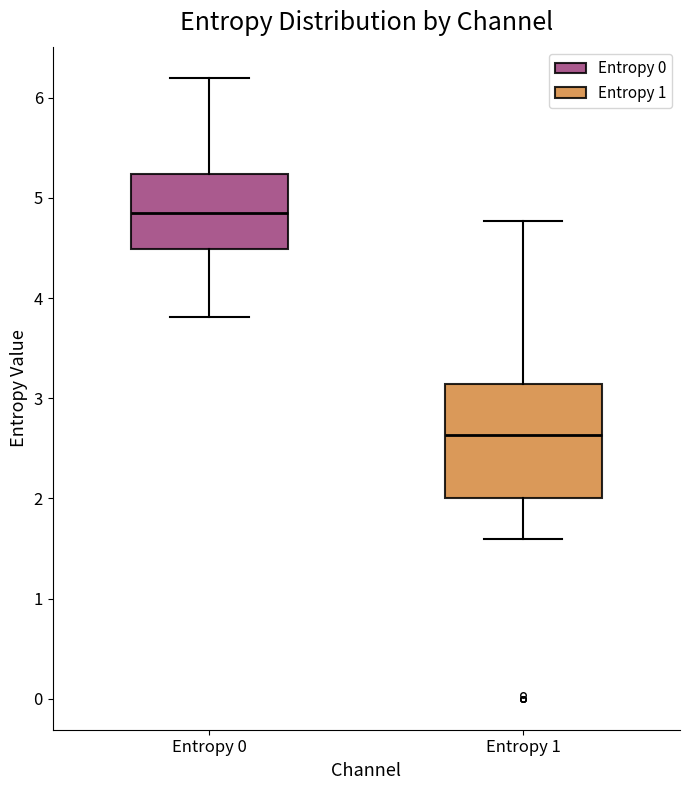

Reading left to right, transcribe this box plot: for each box, give where its median line is, the range the box spans, and where its two whiskers end, as read against the y-axis. The values are not printed on the chart, so give them approximately, as read against the axis.

Entropy 0: median 4.9, box 4.5 to 5.2, whiskers 3.8 to 6.2
Entropy 1: median 2.6, box 2.0 to 3.1, whiskers 1.6 to 4.8